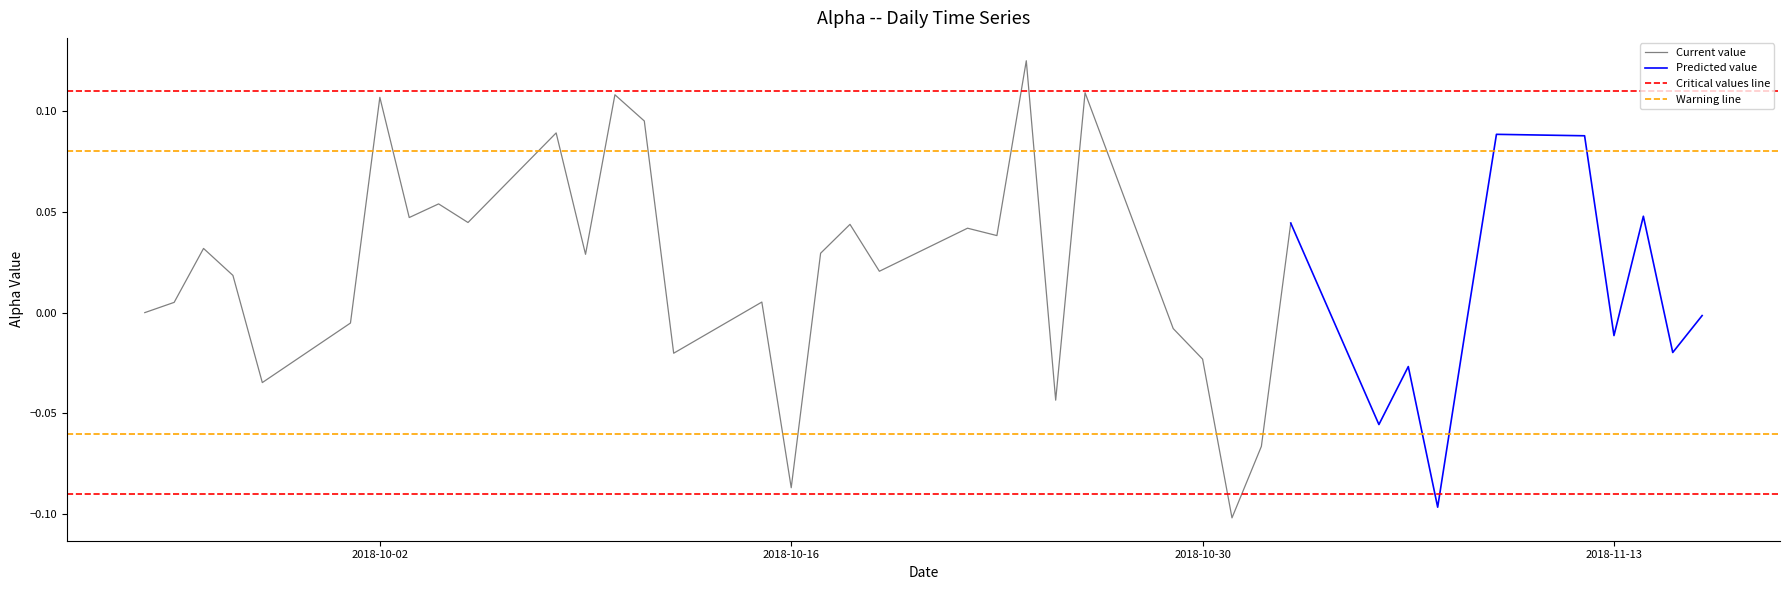

Reading right to left, extract all data points from this chart.

-0.0	-0.0	0.0	-0.0	0.1	0.1	-0.0	-0.1	-0.0	-0.1	0.0	-0.1	-0.1	-0.0	-0.0	0.1	-0.0	0.1	0.0	0.0	0.0	0.0	0.0	-0.1	0.0	-0.0	0.1	0.1	0.0	0.1	0.0	0.1	0.0	0.1	-0.0	-0.0	0.0	0.0	0.0	0.0